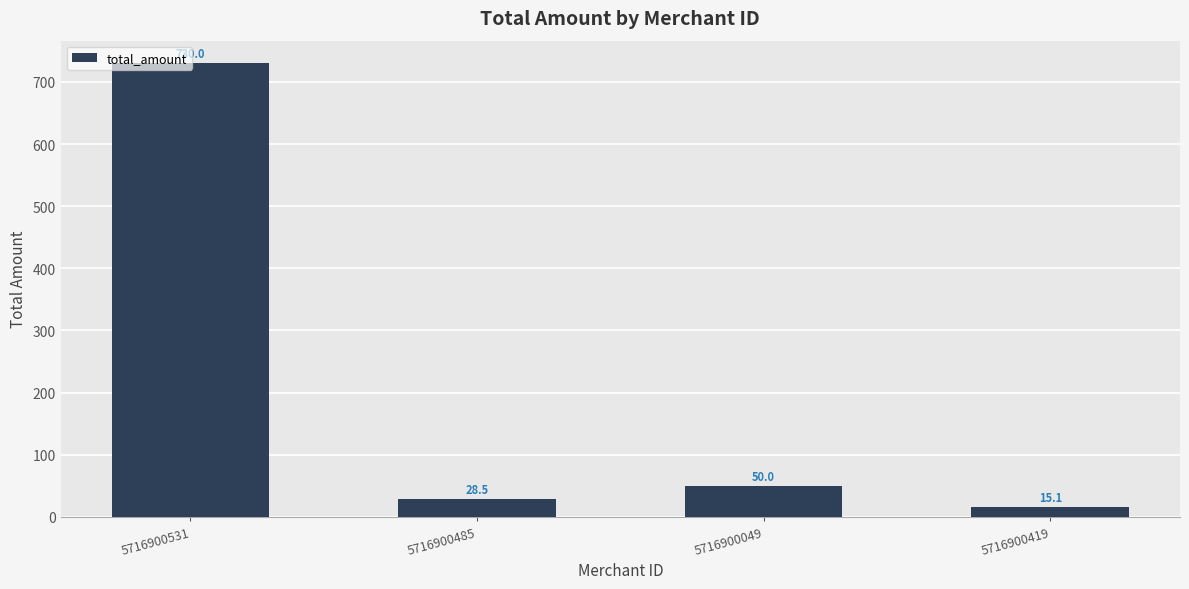

Reading left to right, transcribe all the data shown in this chart.

5716900531=730.0	5716900485=28.5	5716900049=50.0	5716900419=15.1